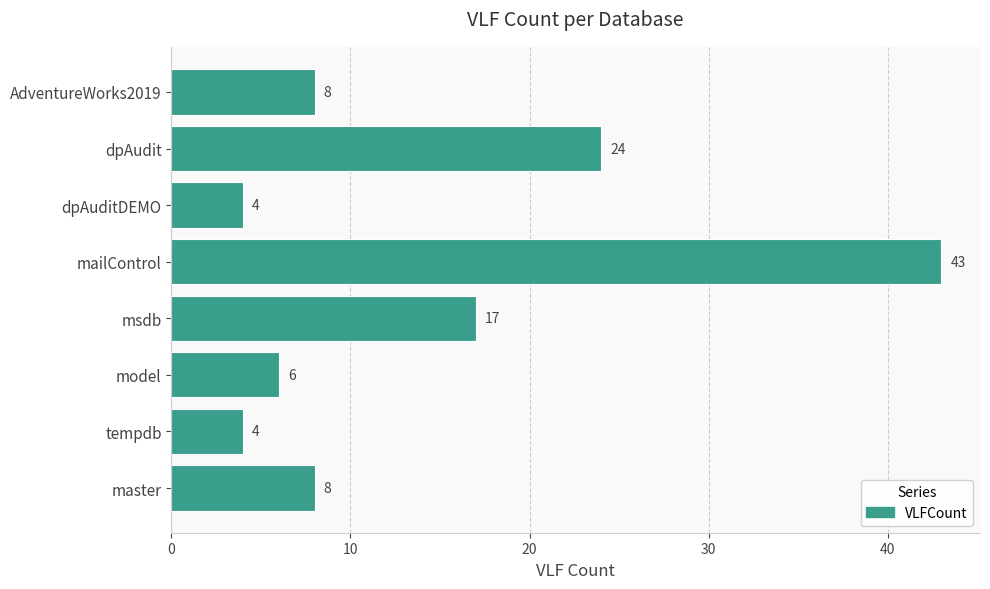

What is the difference between the maximum and minimum values?

39